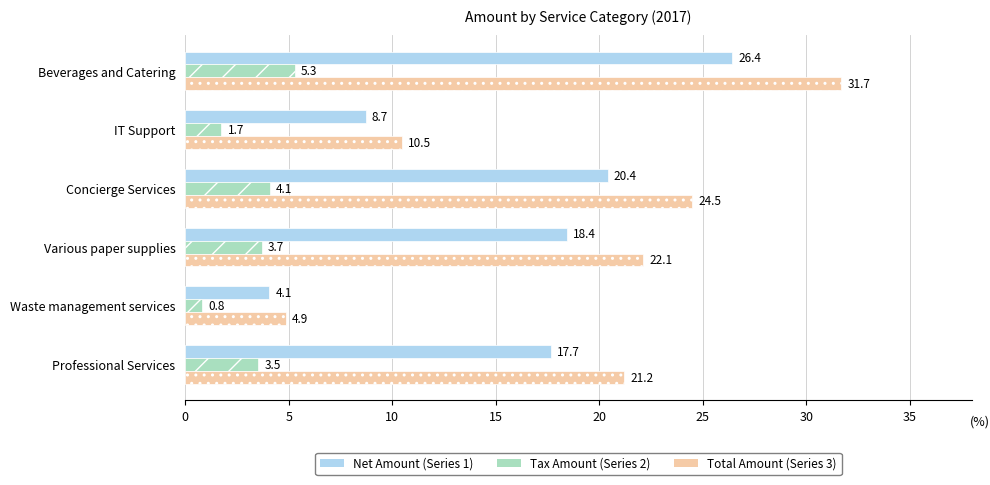

What is the difference between the highest and lowest values at Professional Services?

17.7